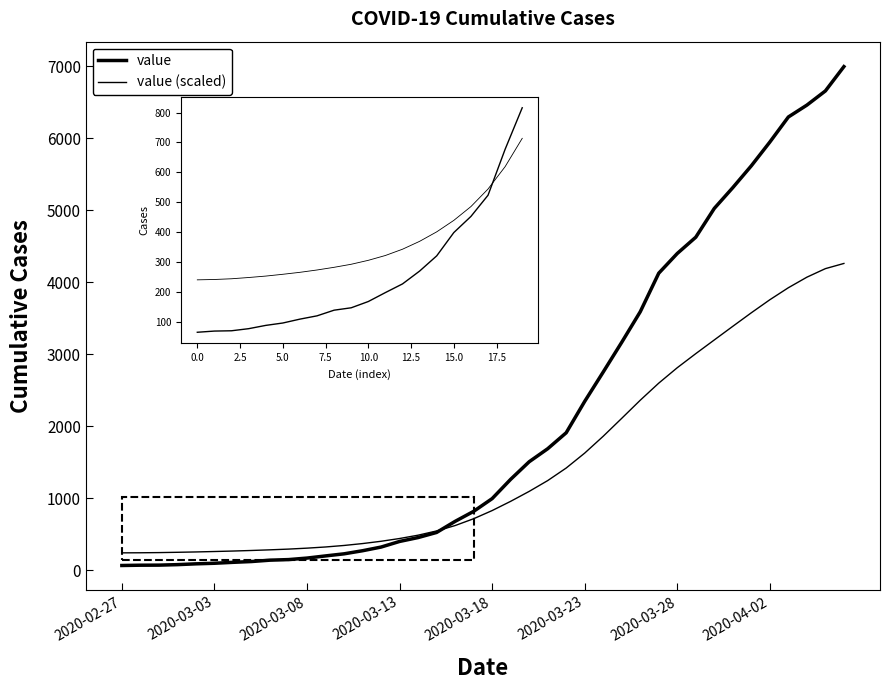

How many lines are shown in the chart?

2